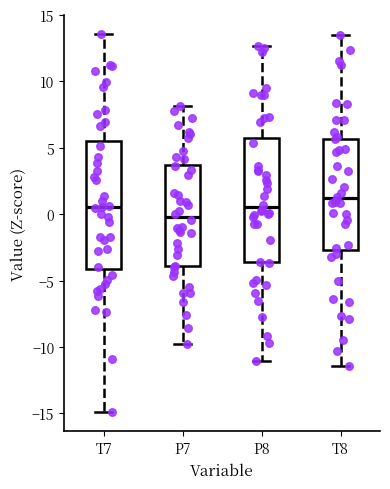

Where does the upper whisker of the box for P7 end on the y-axis? The values are not printed on the chart, so give them approximately, as read against the axis.

8.0